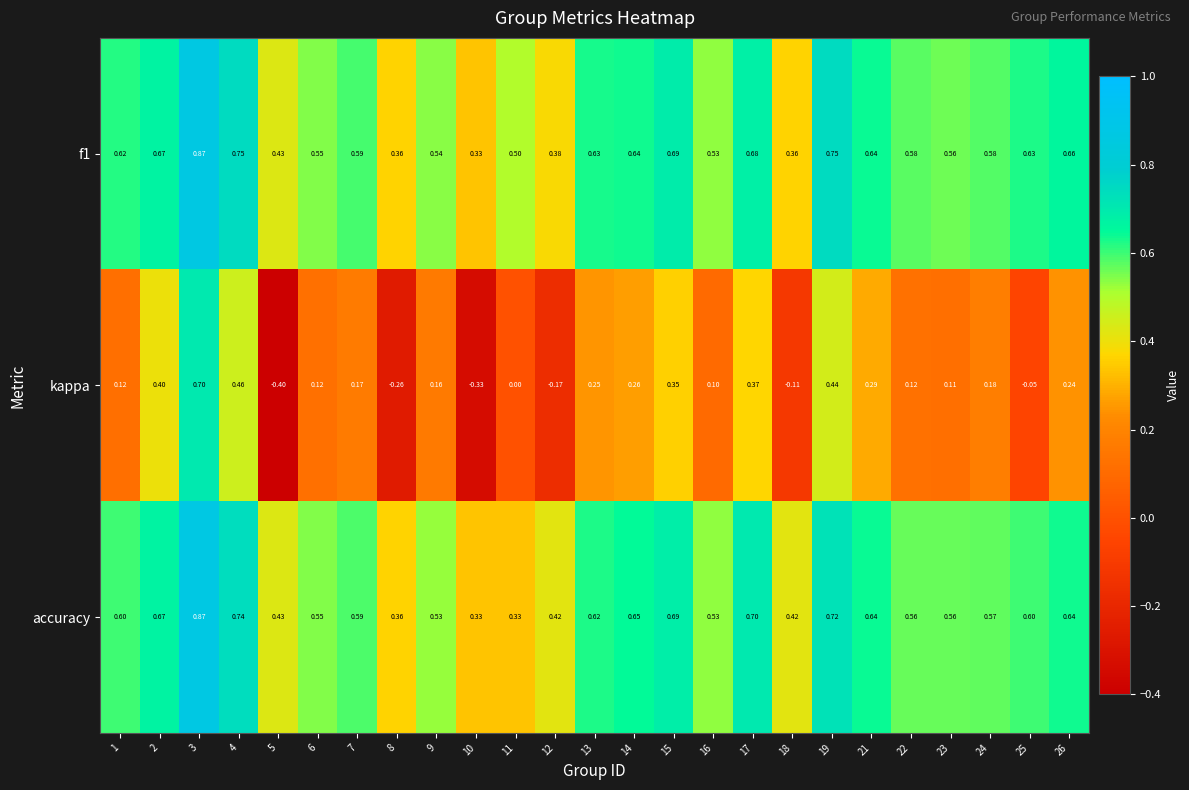

How many categories are shown in the chart?

25